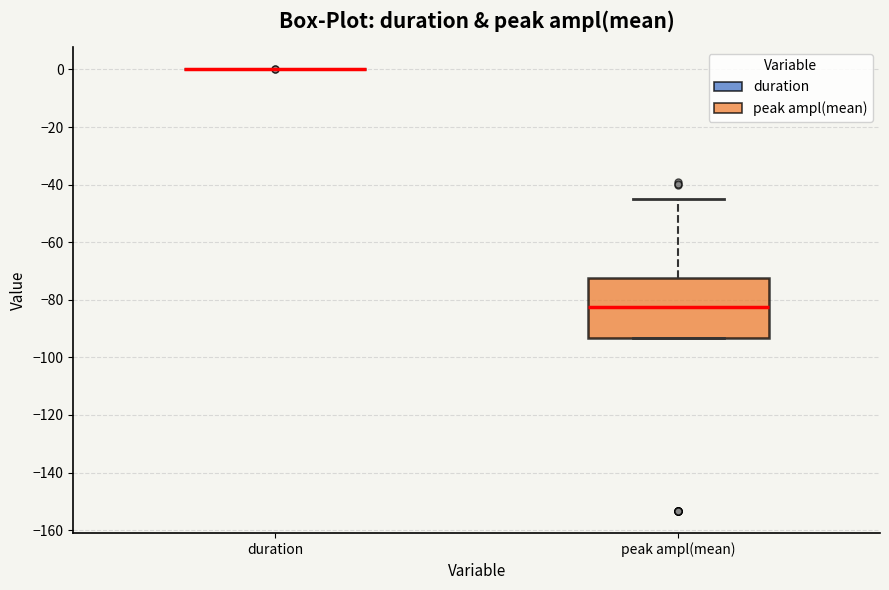

Reading left to right, read every box against the y-axis: the position of its median line, the range the box covers, and the ends of its whiskers. The values are not printed on the chart, so give them approximately, as read against the axis.

duration: box collapsed to a line at 0, whiskers 0 to 0
peak ampl(mean): median -82, box -94 to -72, whiskers -94 to -46